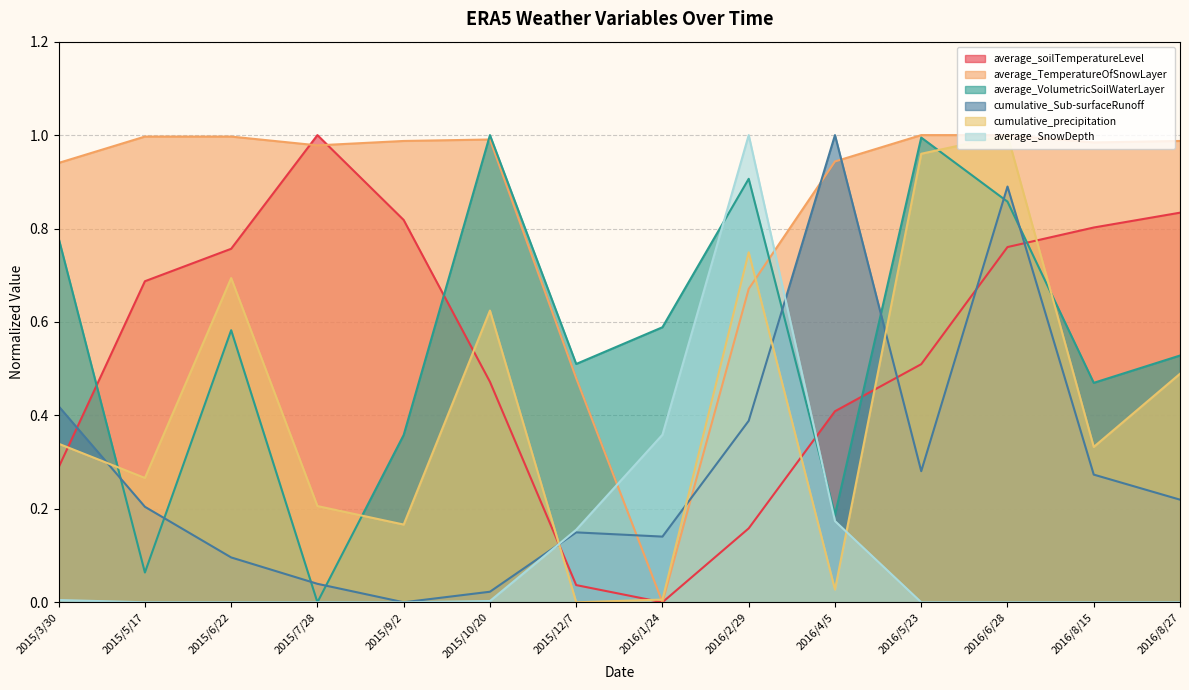

Where do average_VolumetricSoilWaterLayer and average_soilTemperatureLevel first cross each other?

2015/3/30 and 2015/5/17